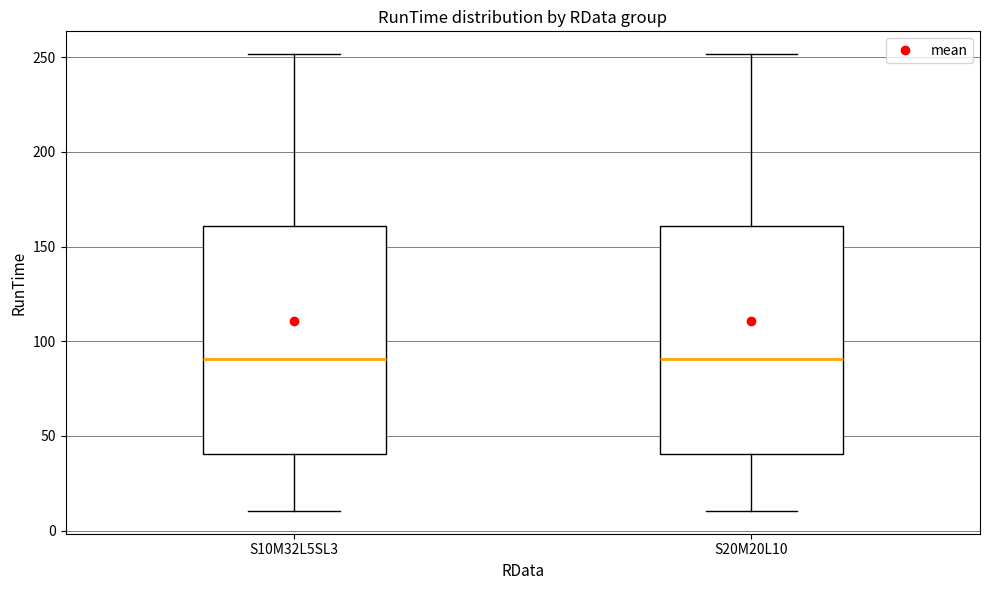

Reading left to right, read every box against the y-axis: the position of its median line, the range the box covers, and the ends of its whiskers. The values are not printed on the chart, so give them approximately, as read against the axis.

S10M32L5SL3: median 90, box 40 to 160, whiskers 10 to 250
S20M20L10: median 90, box 40 to 160, whiskers 10 to 250